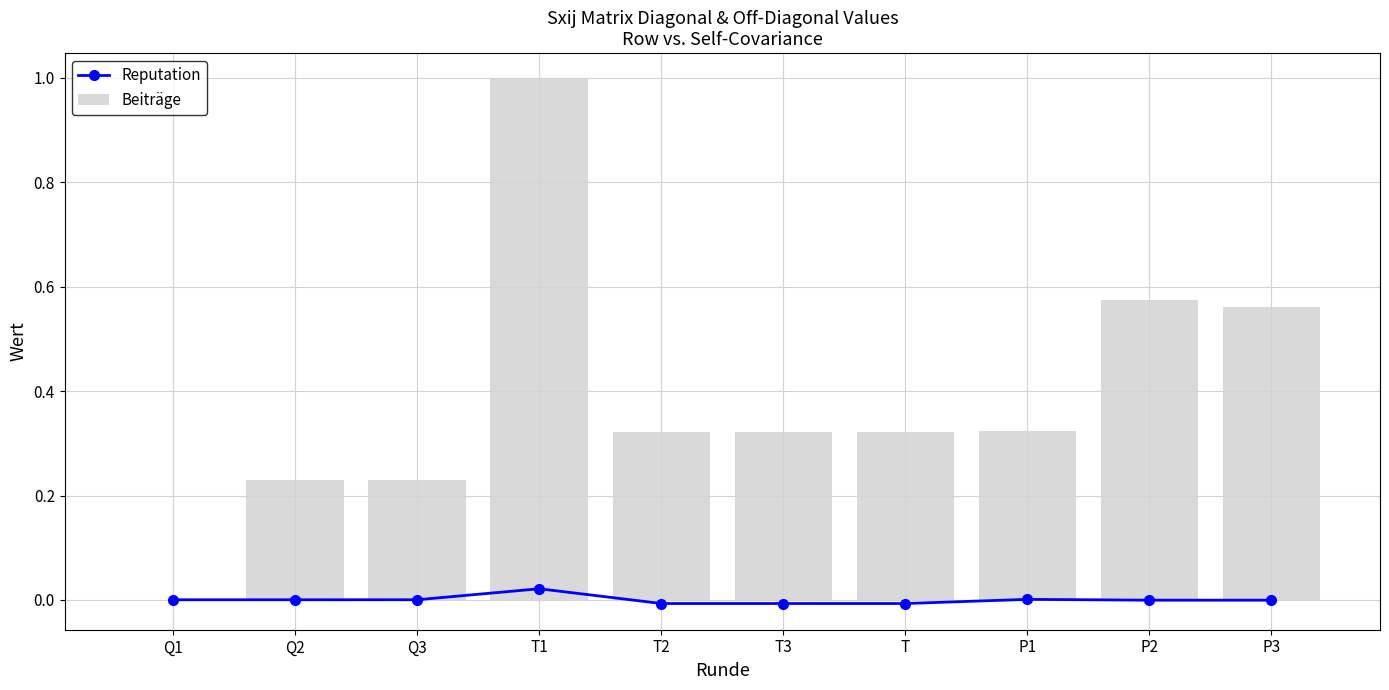

Where is Beiträge nearest to the value 0?

Q1